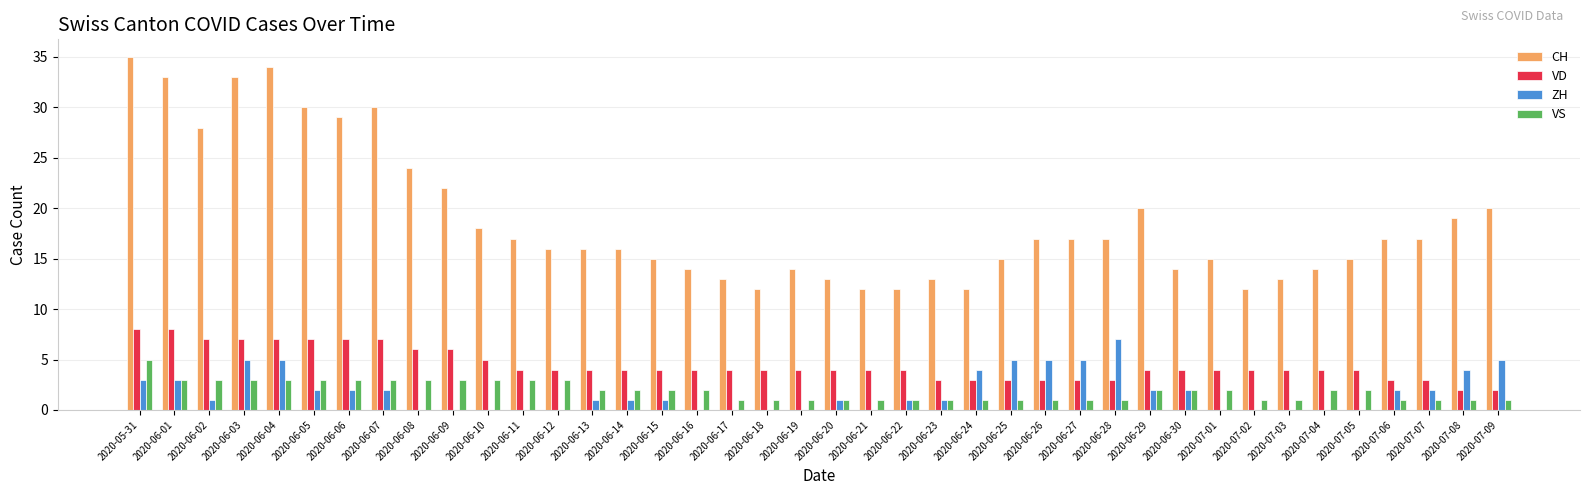

How many categories are shown in the chart?

40